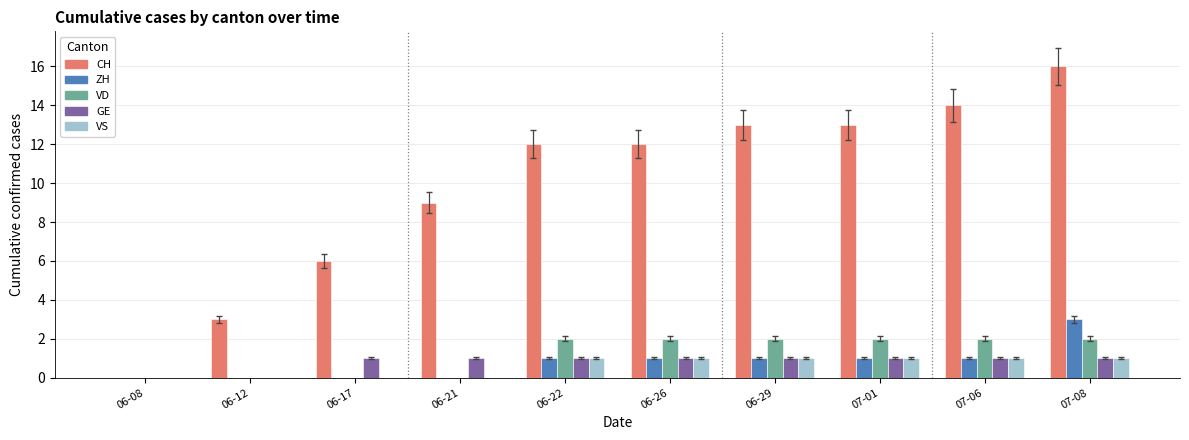

Is it true that GE equals 2 at 06-29?

False